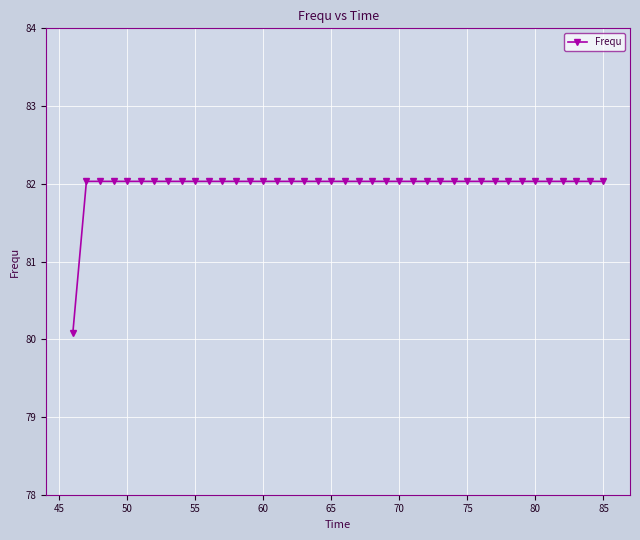

Reading left to right, list all the values displayed in this chart.

80.1	82.0	82.0	82.0	82.0	82.0	82.0	82.0	82.0	82.0	82.0	82.0	82.0	82.0	82.0	82.0	82.0	82.0	82.0	82.0	82.0	82.0	82.0	82.0	82.0	82.0	82.0	82.0	82.0	82.0	82.0	82.0	82.0	82.0	82.0	82.0	82.0	82.0	82.0	82.0